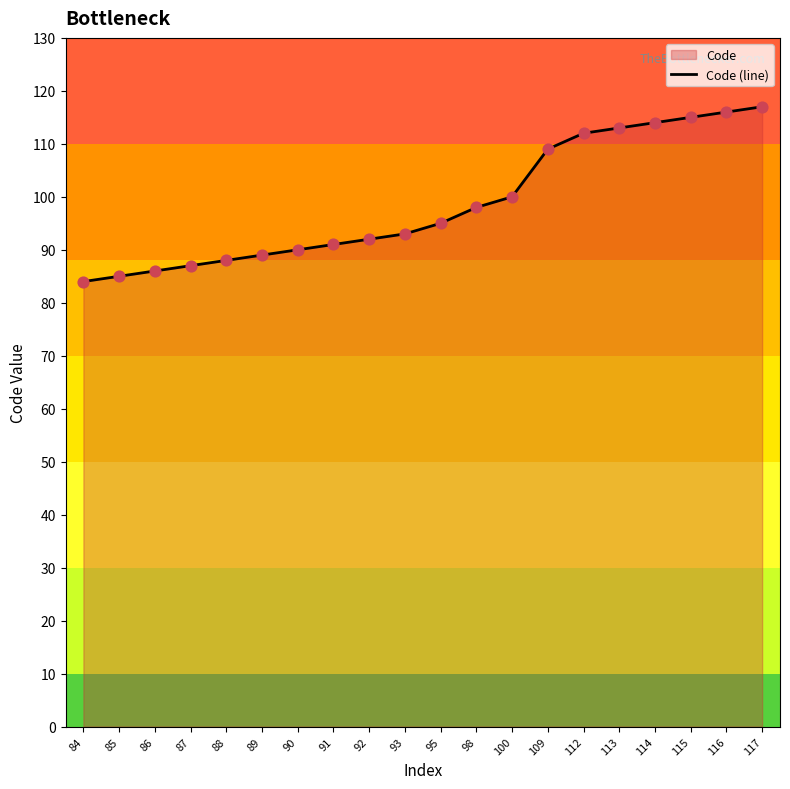

Which has a higher value, 92 or 116?

116